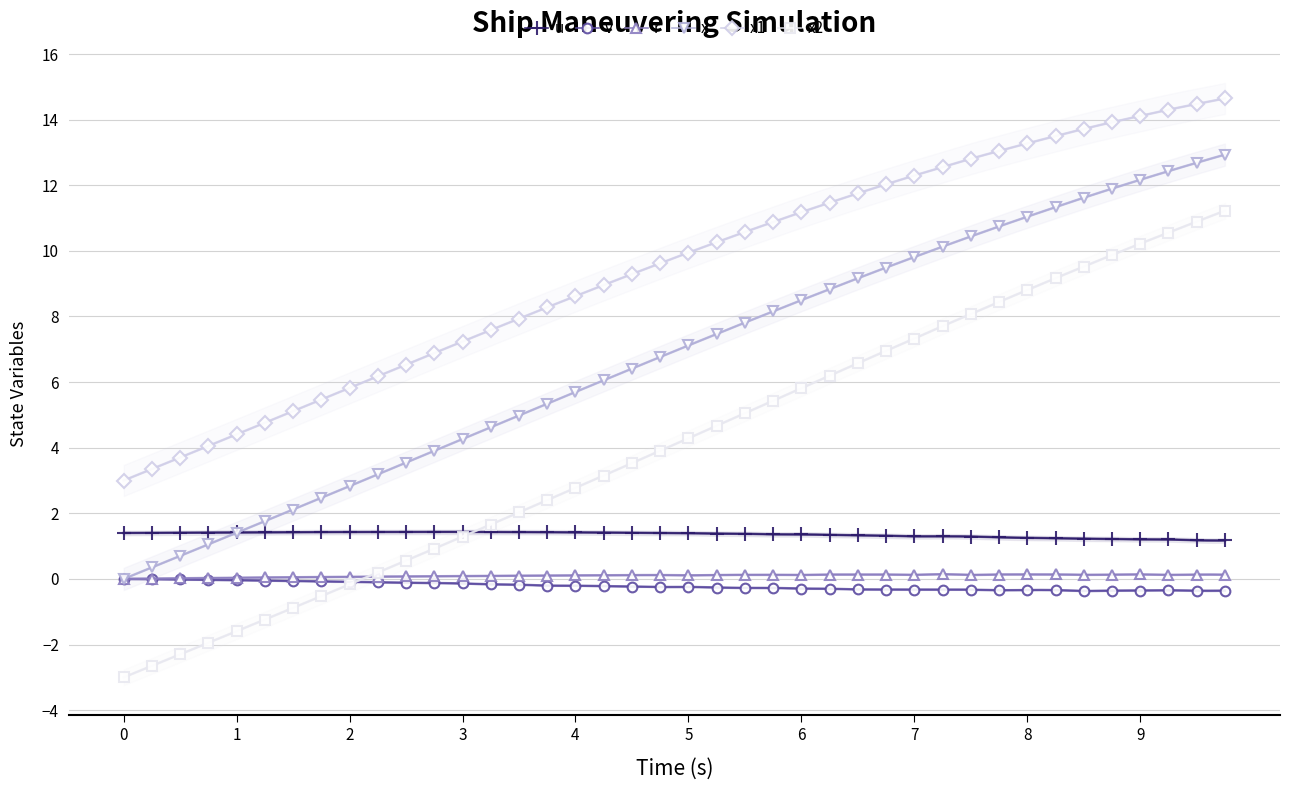

True or false: x1 and x2 cross at least once.

False